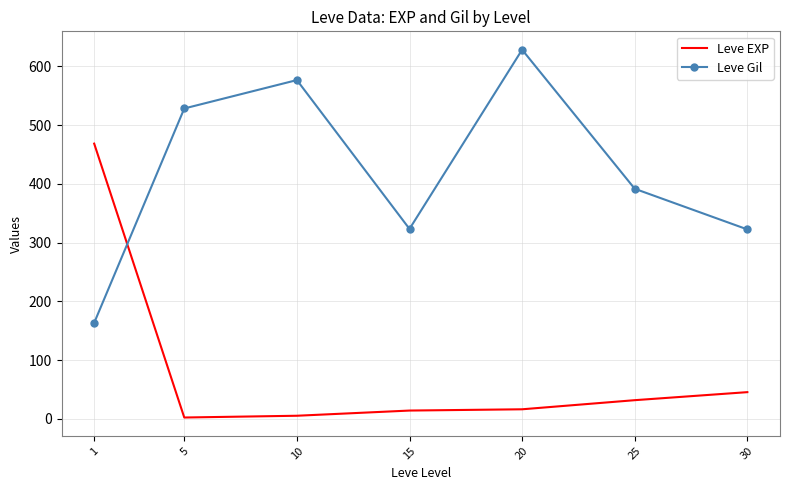

True or false: Leve EXP has a value of 14.2 at 15.

True